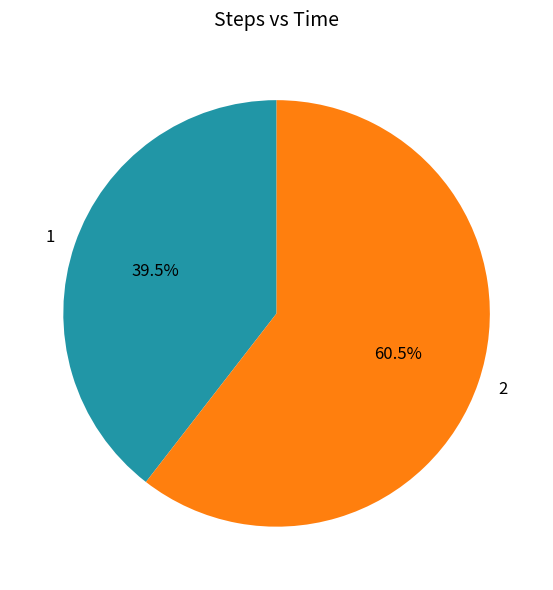

To the nearest percent, what is the difference between the largest and smallest slice percentages?

21%